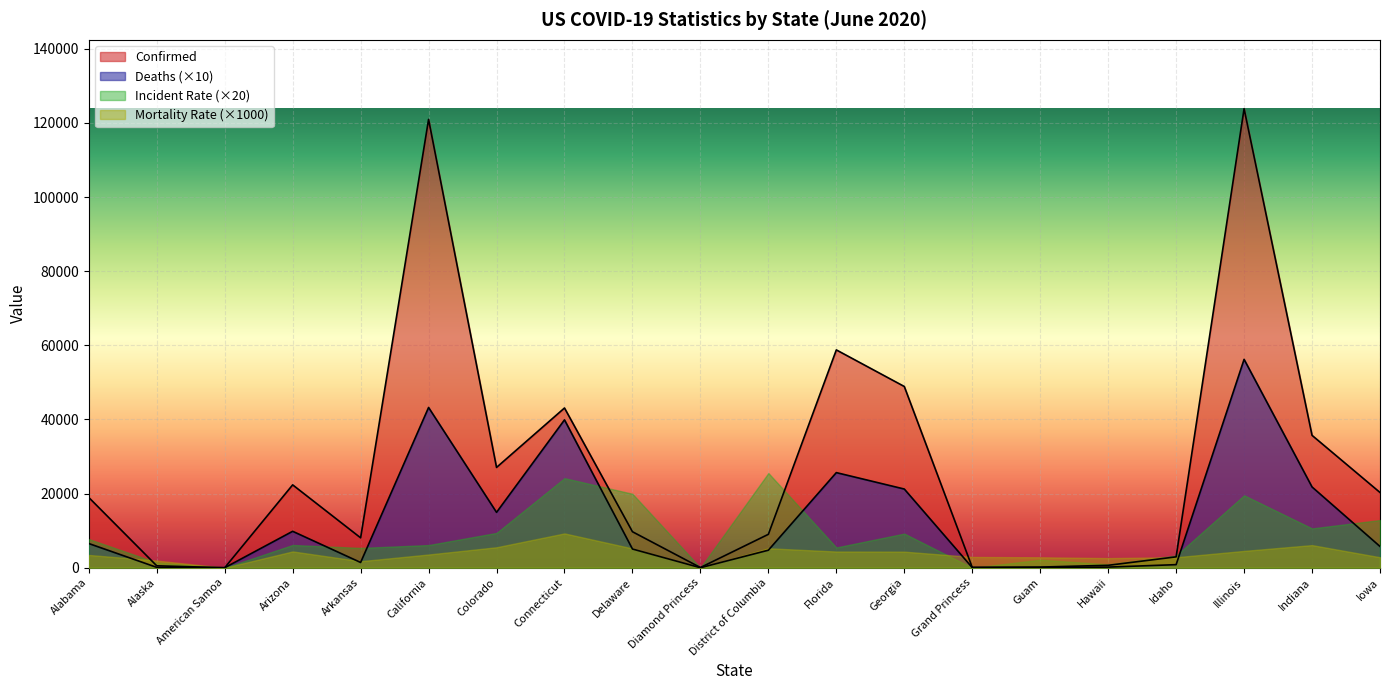

How many values in Confirmed are above zero?

19